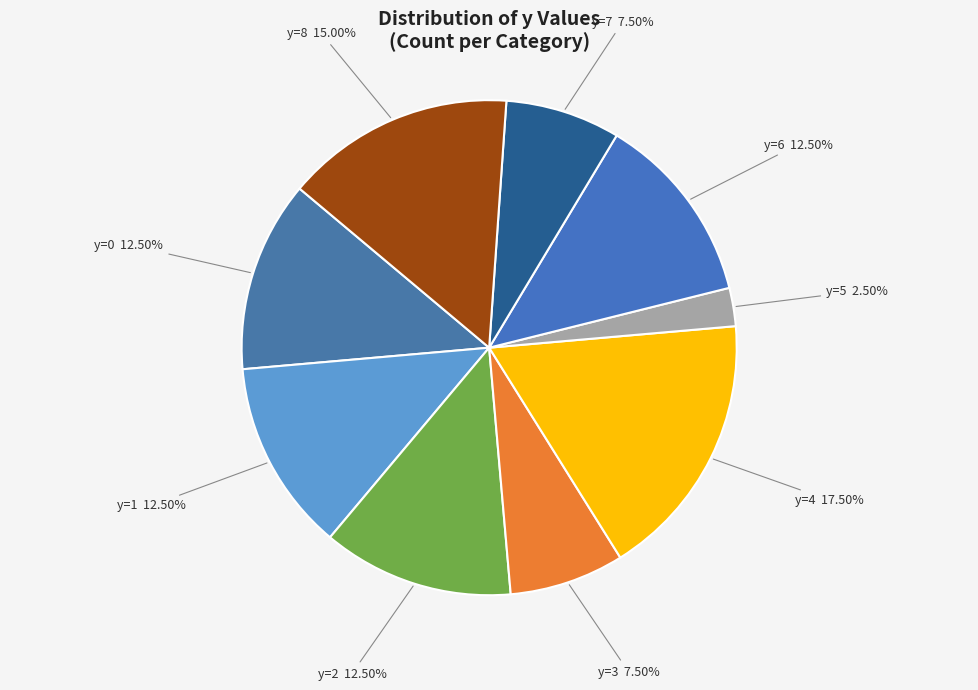

Is y=1 the majority of the pie?

No